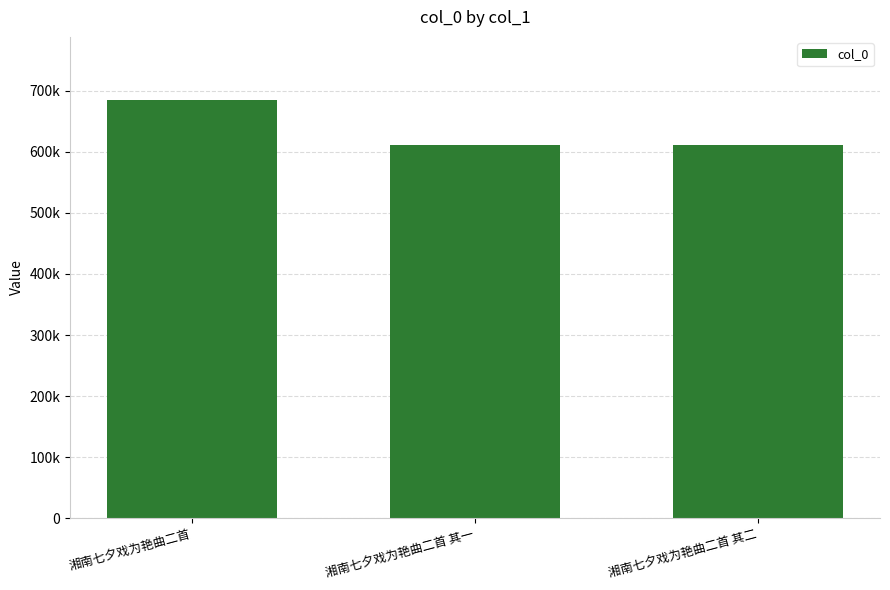

Does the chart contain stacked bars?

No